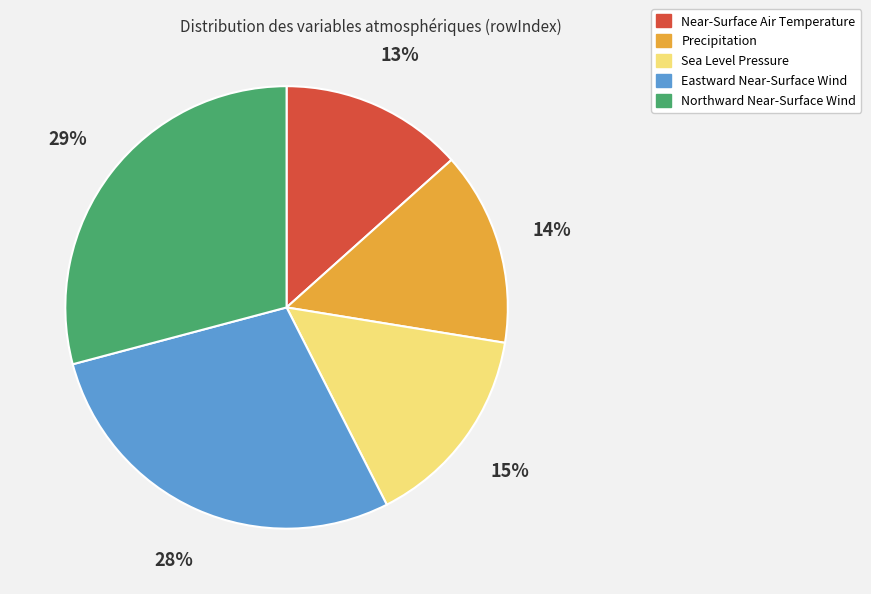

How many segments does this pie chart have?

5